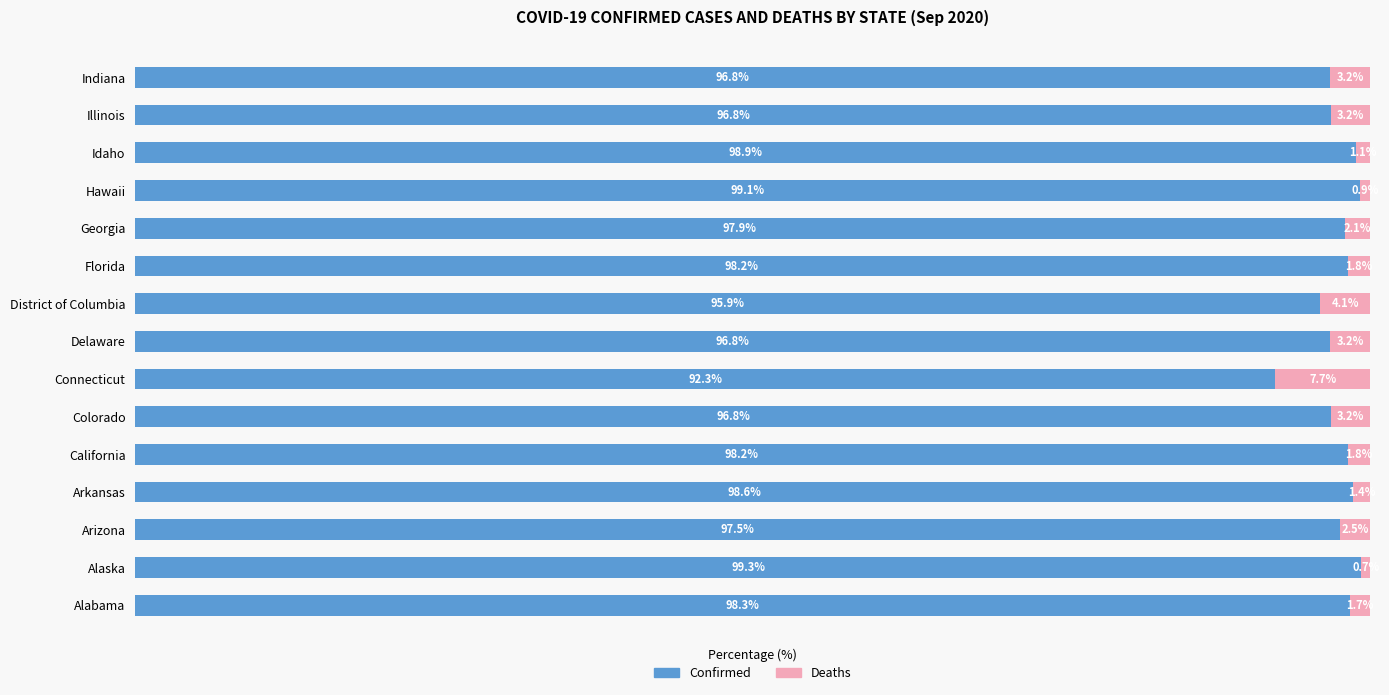

What are all the series names shown in the legend?

Confirmed, Deaths